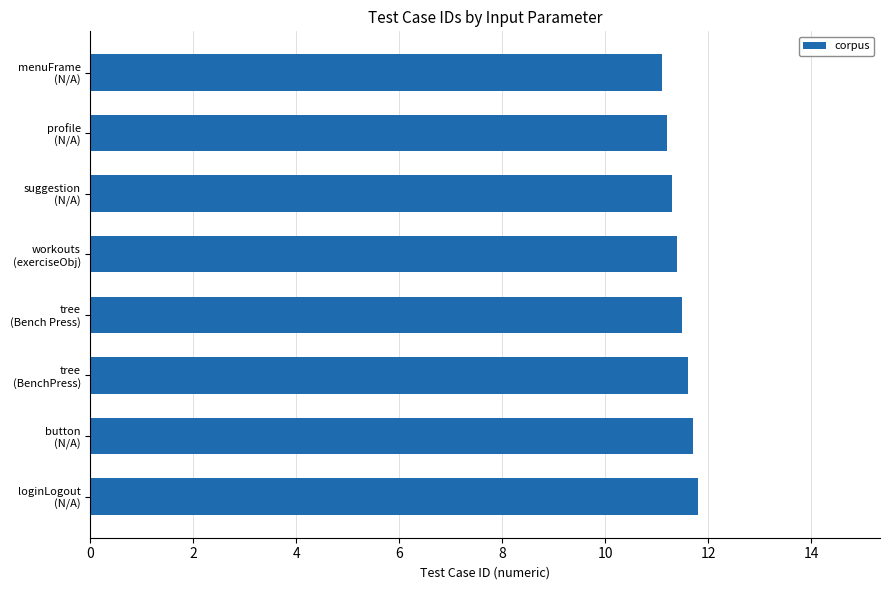

What is the difference between the maximum and second lowest values?

0.6